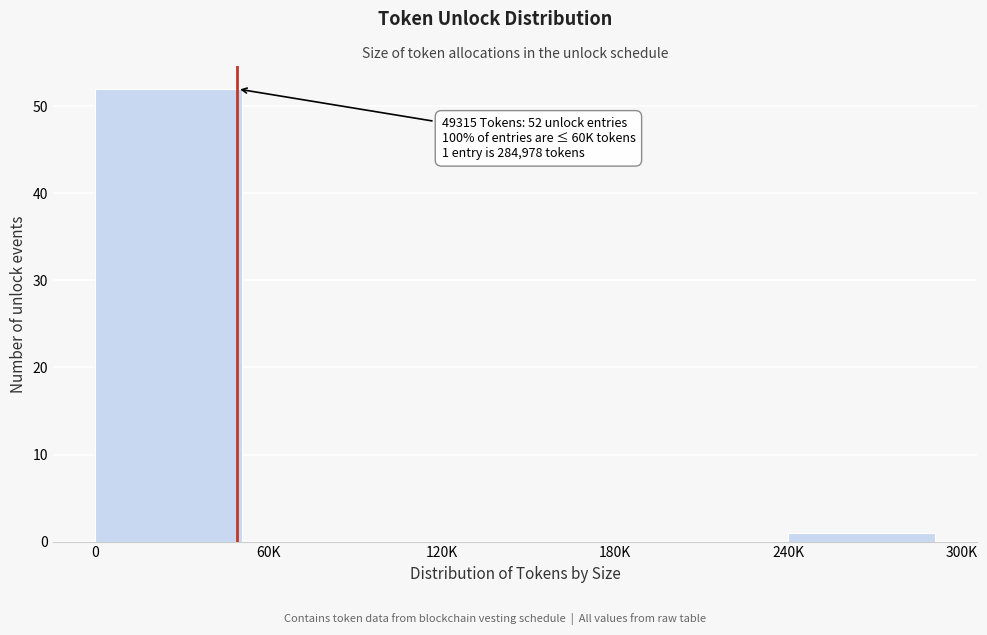

Reading left to right, what are all the values shown in this chart?

0=52	60K=0	120K=0	180K=0	240K=1